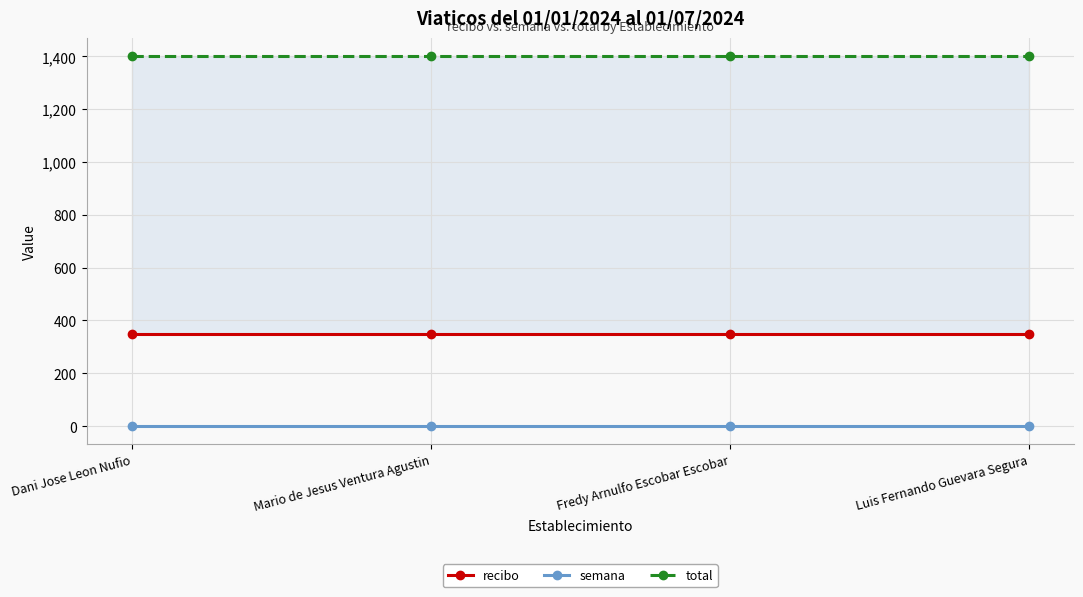

At which category does the chart reach its peak across all series?

Dani Jose Leon Nufio